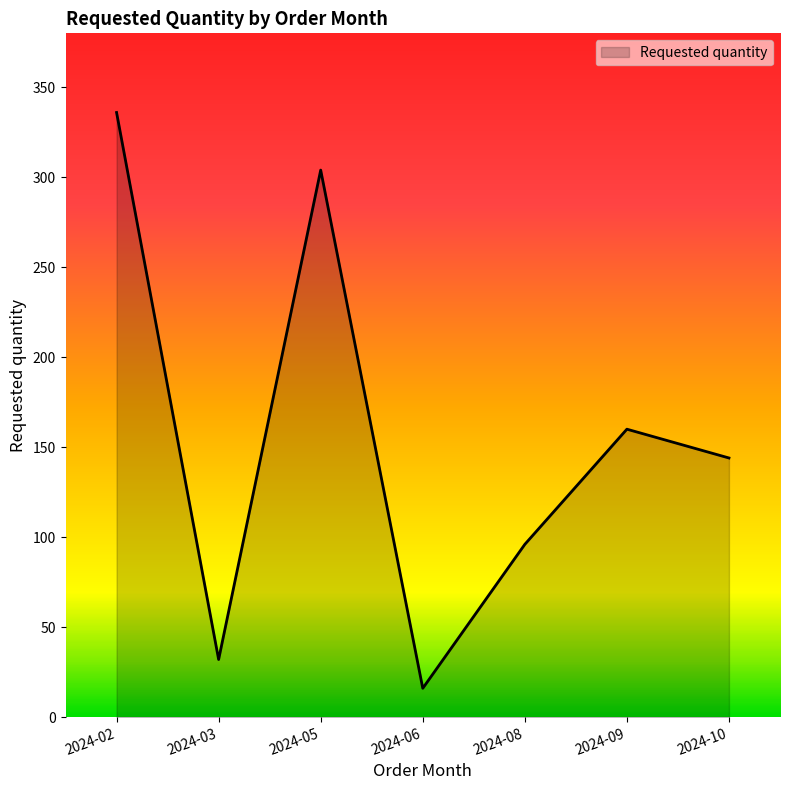

Is it true that the value at 2024-09 is 160?

True